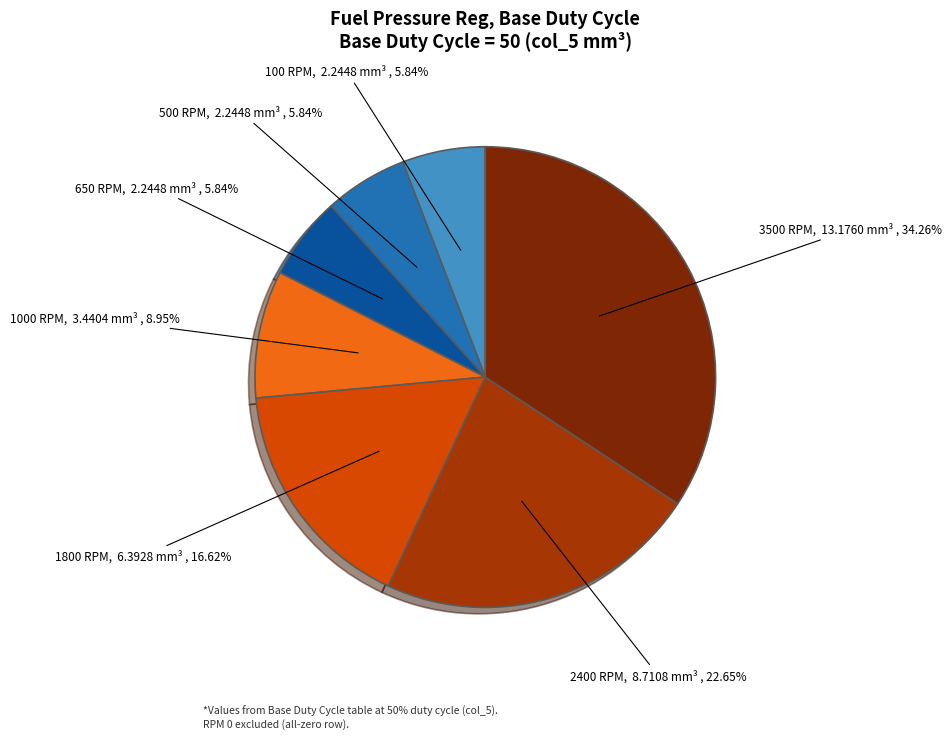

To the nearest percent, what percentage of the pie is 1000 RPM?

9%